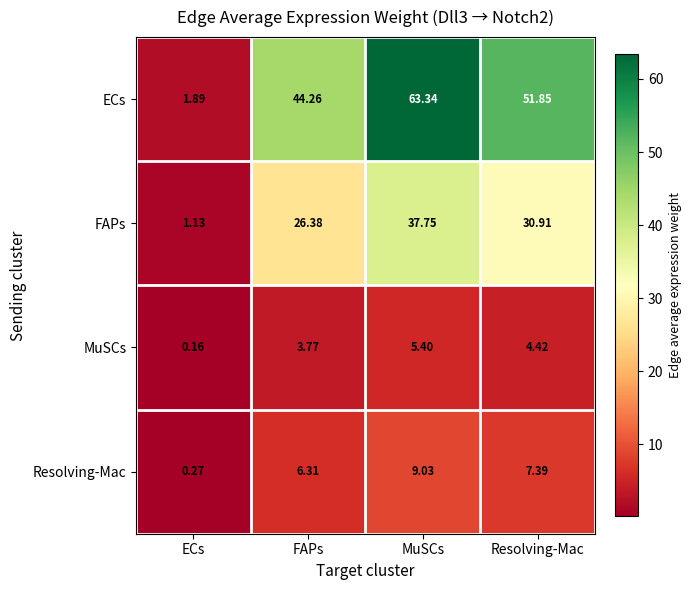

Which series has the largest total across all categories?

ECs